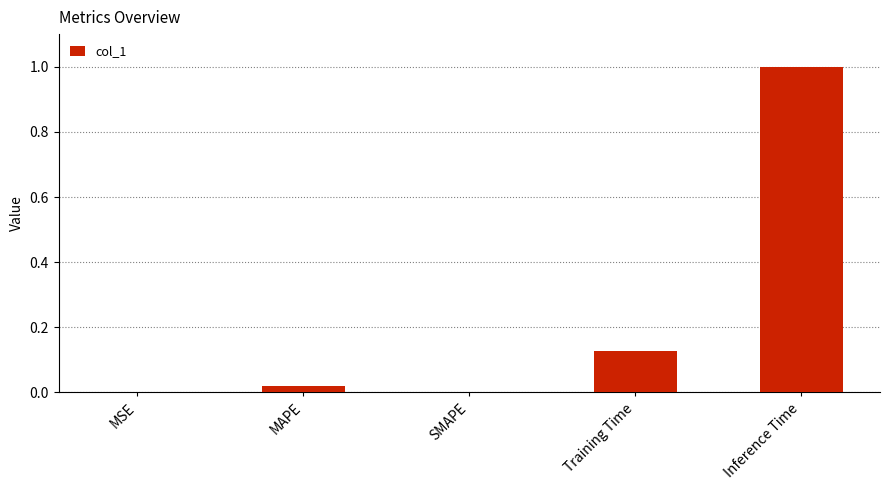

Which has a higher value, MSE or Training Time?

Training Time